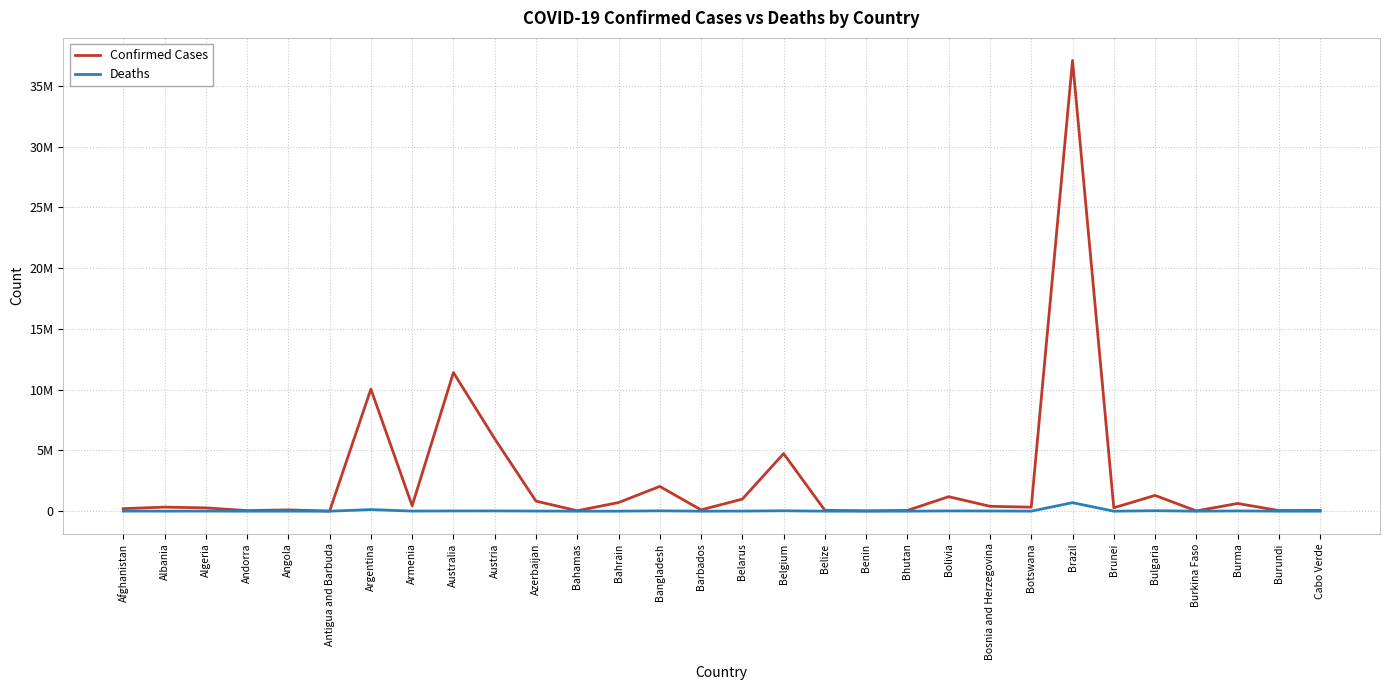

What is the label of the 9th point from the left?

Australia